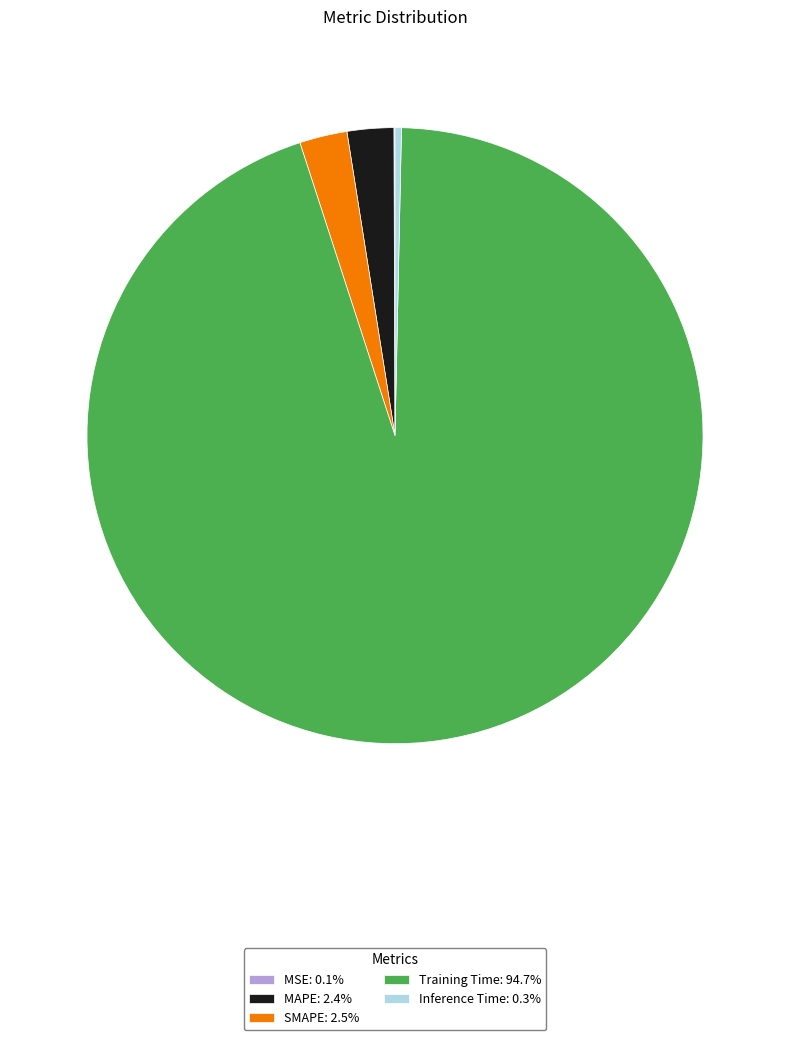

Is there any slice that represents more than half of the pie?

Yes